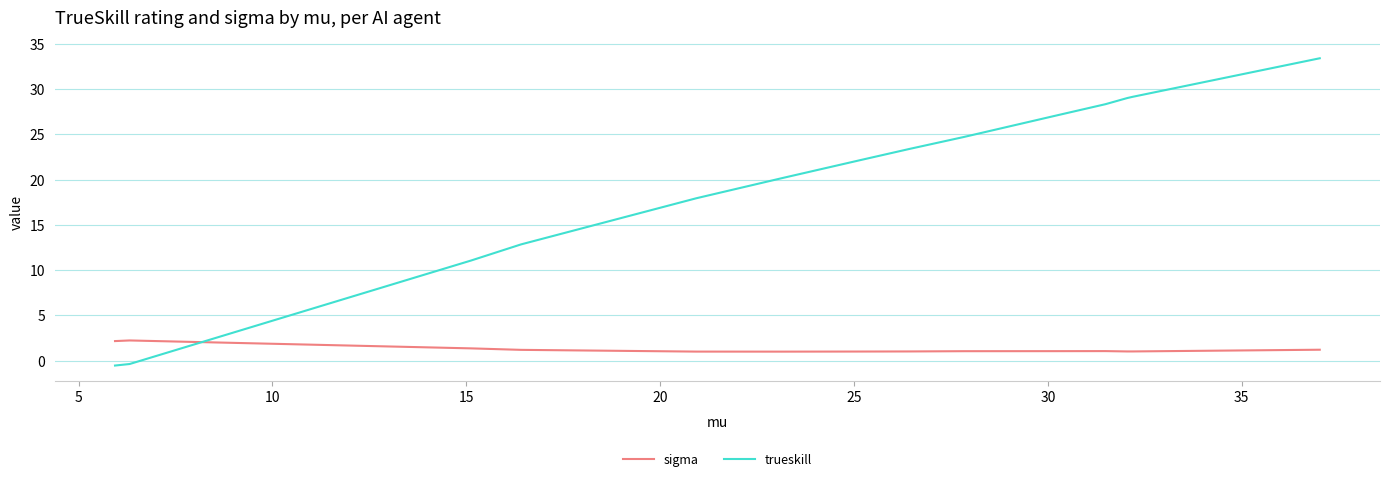

The trueskill series shows 19.2 at 10. True or false?

False